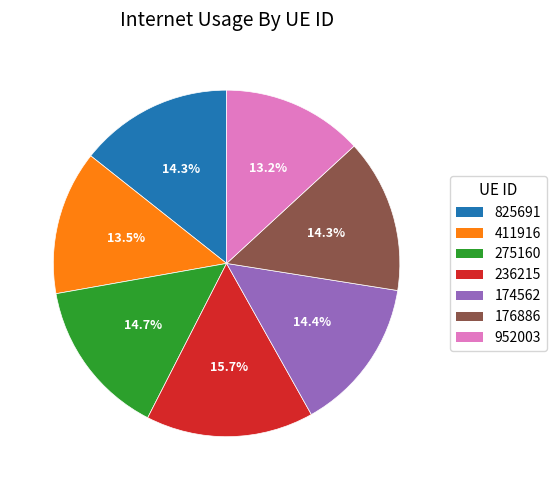

Count the number of slices in the pie.

7